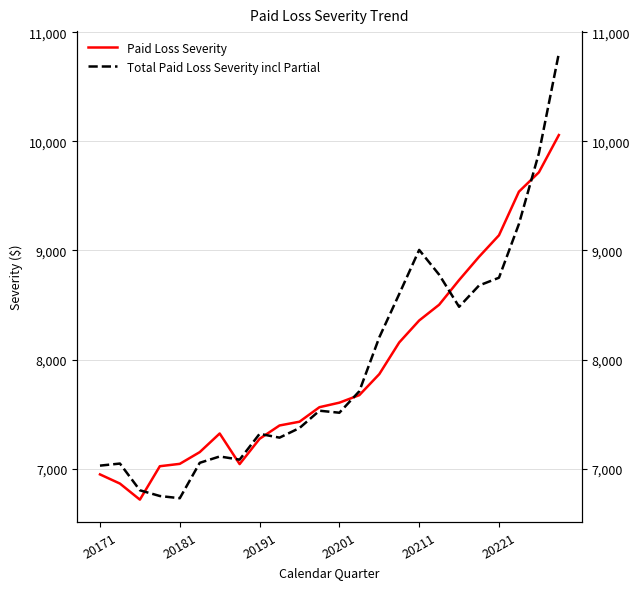

Is it true that Total Paid Loss Severity incl Partial equals 8750.3 at 20221?

True